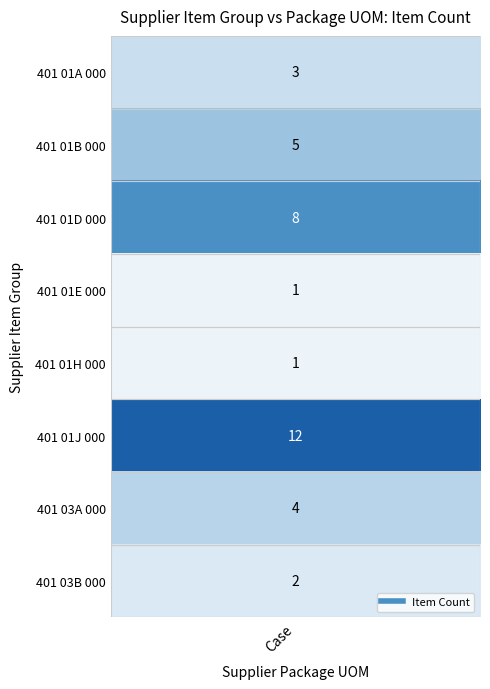

How many values in the 401 01D 000 series exceed 0?

1